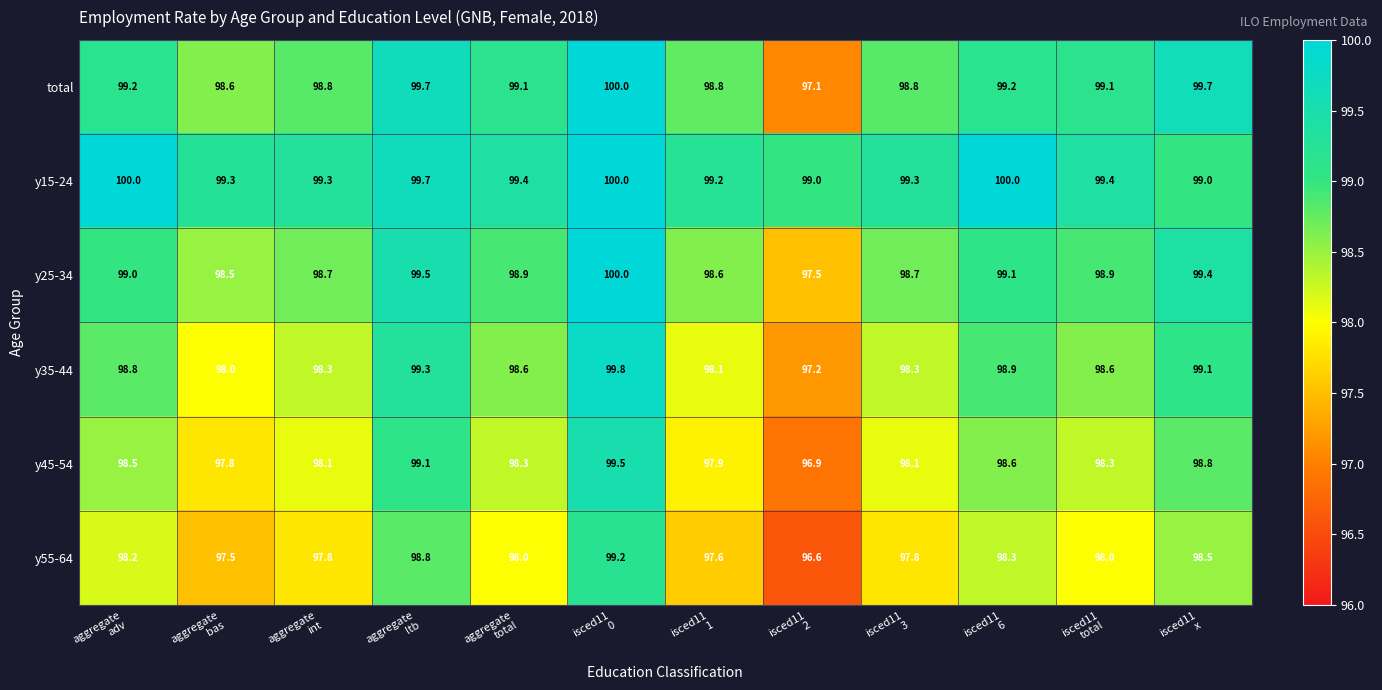

What is the sum of all total values?

1188.1